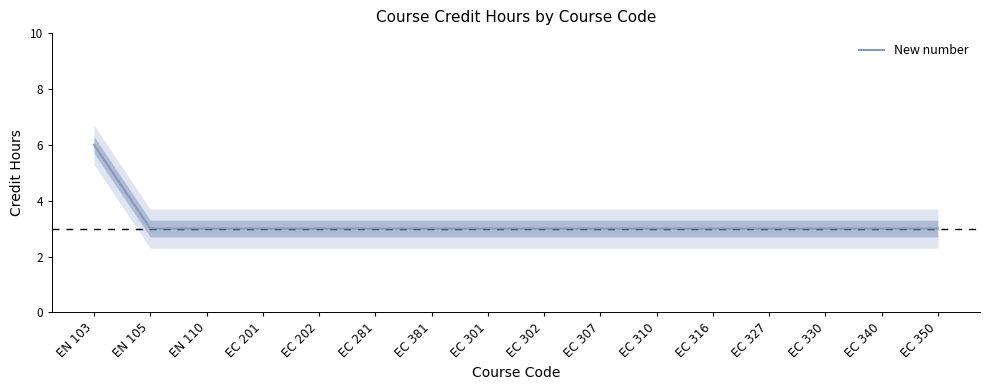

Reading left to right, what are all the values shown in this chart?

EN 103=6	EN 105=3	EN 110=3	EC 201=3	EC 202=3	EC 281=3	EC 381=3	EC 301=3	EC 302=3	EC 307=3	EC 310=3	EC 316=3	EC 327=3	EC 330=3	EC 340=3	EC 350=3